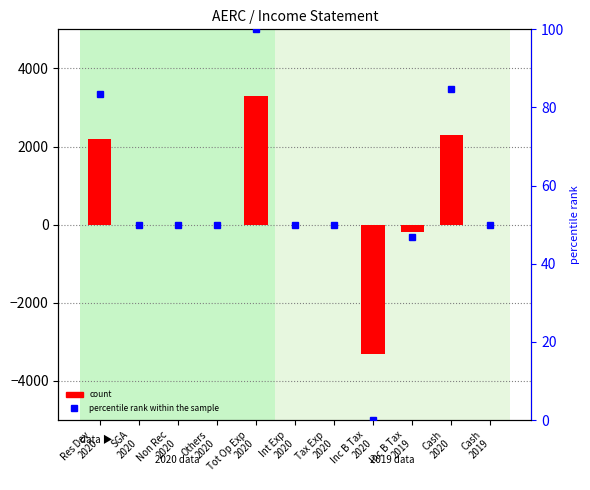

The value of count at Int Exp
2020 is 0.0. True or false?

True